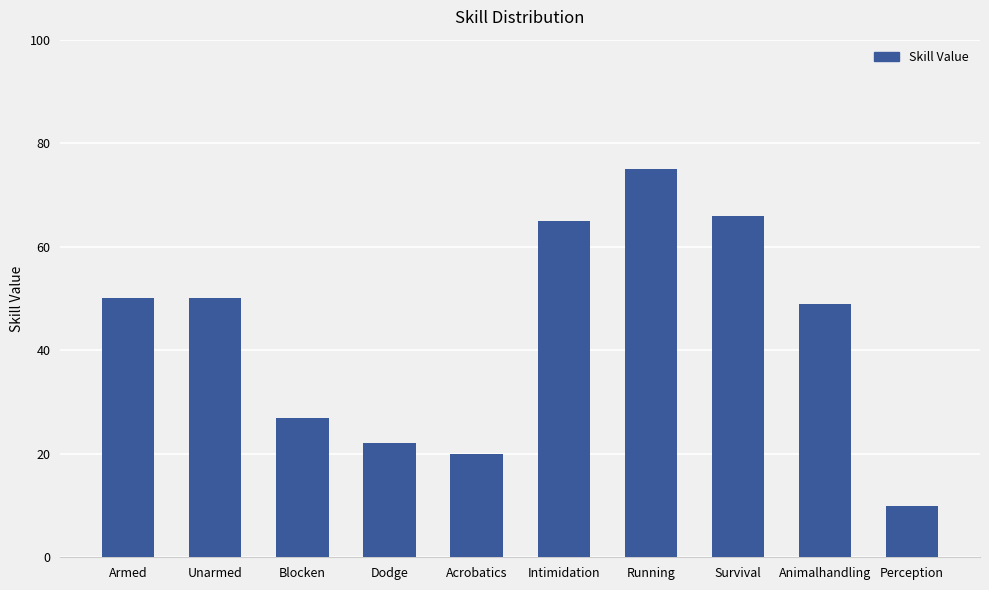

What is the difference between the second highest and second lowest values?

46